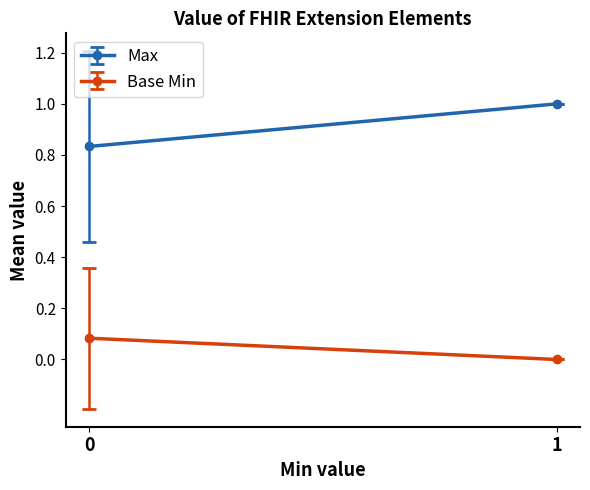

True or false: Max and Base Min intersect in this chart.

False